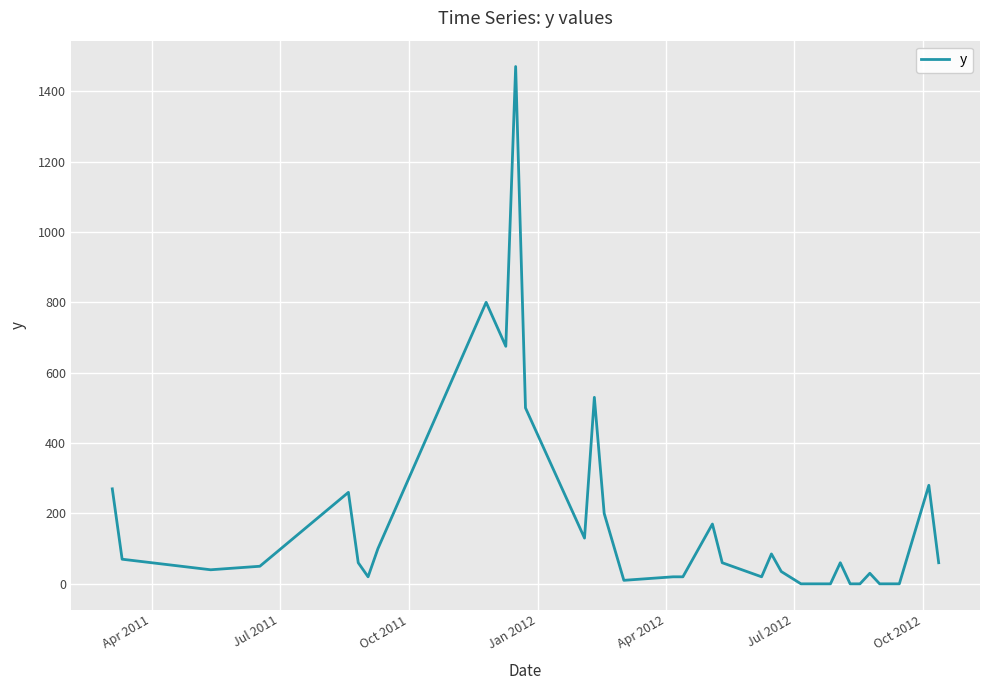

What is the difference between the maximum and minimum values?

1470.0